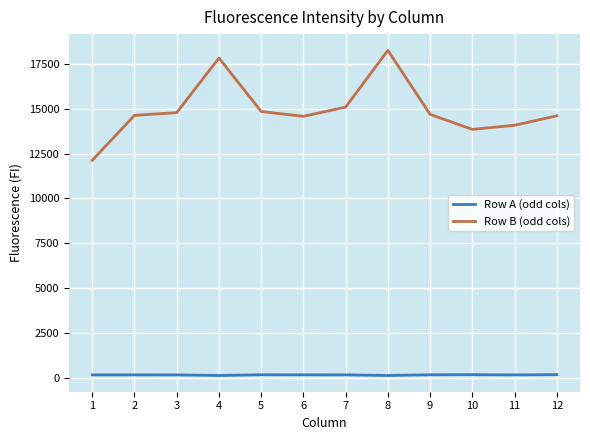

Which series has the widest spread of values?

Row B (odd cols)